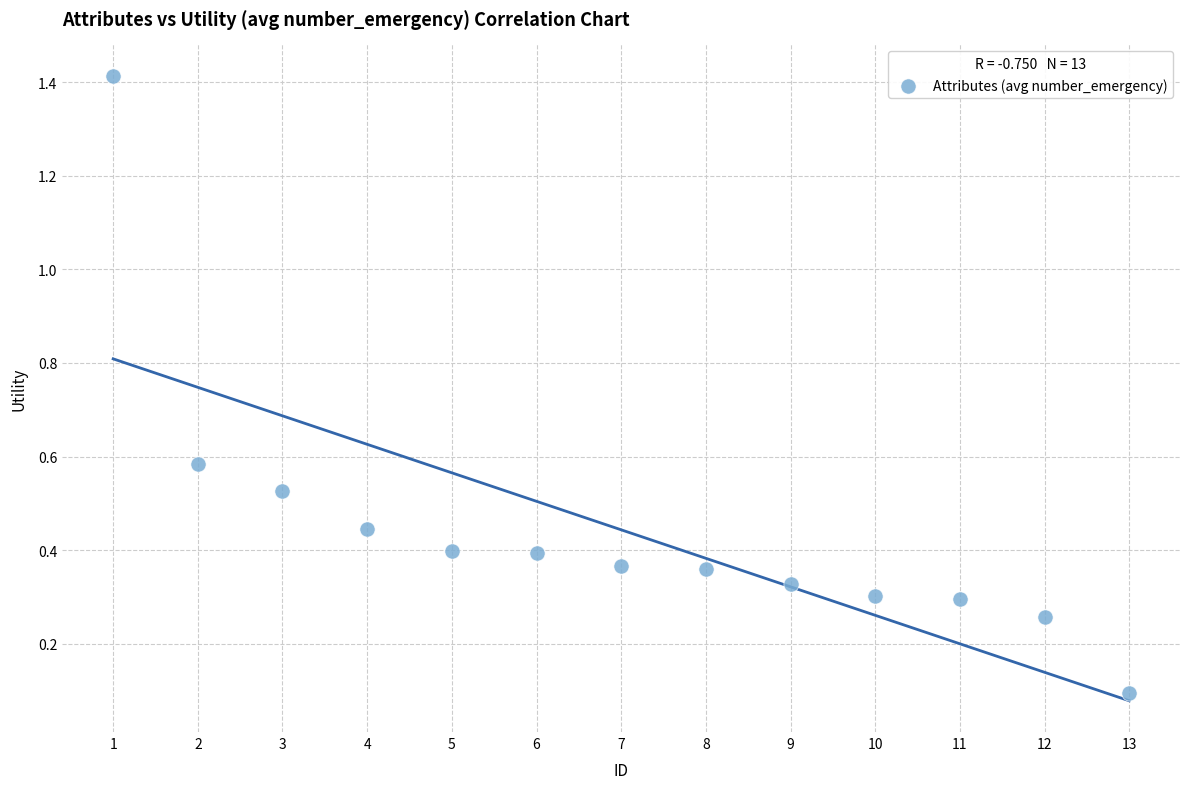

What is the range of Y values (max minus min)?

1.3